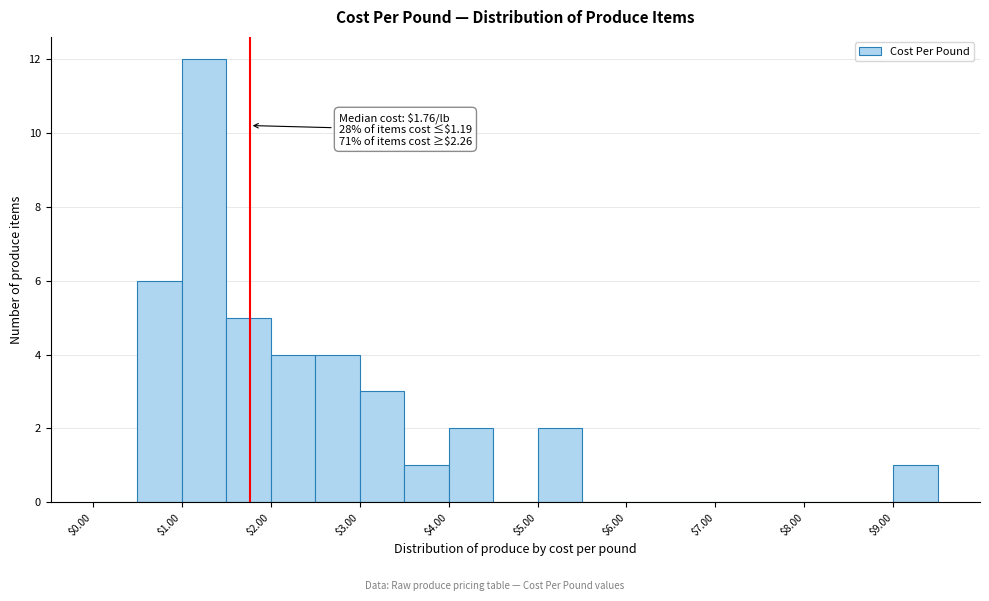

Over which range of the x-axis is the bar tallest?

1.0 to 1.5